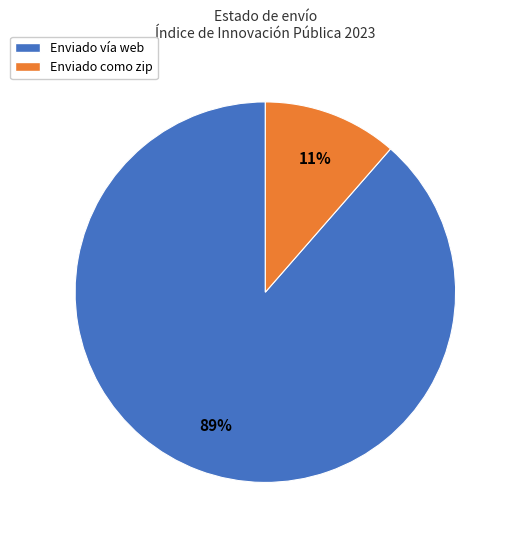

Is there any slice that represents more than half of the pie?

Yes